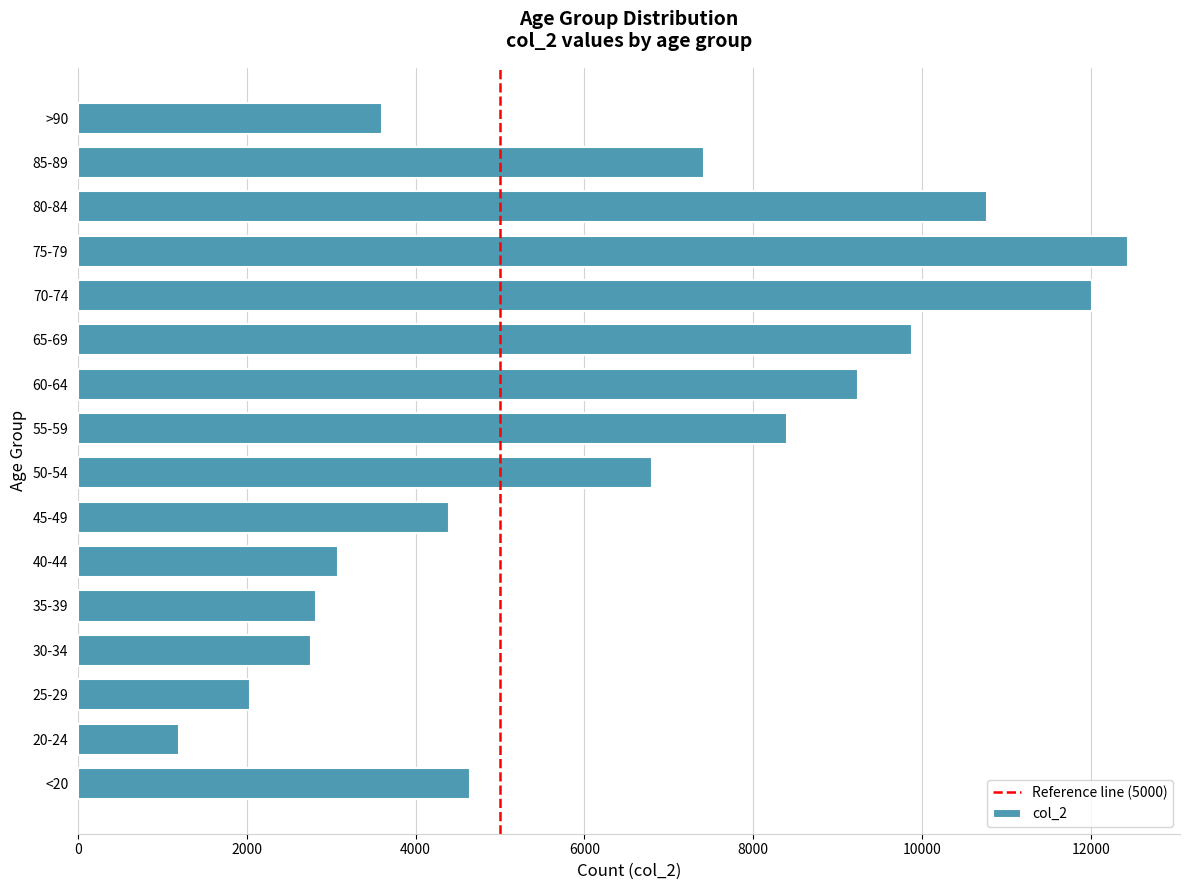

What is the average value?

6343